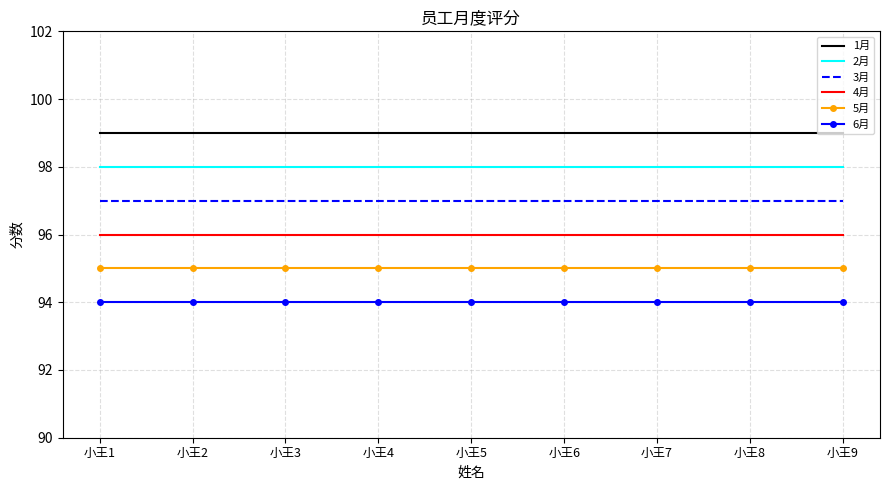

Read the 4月 value at 小王1.

96